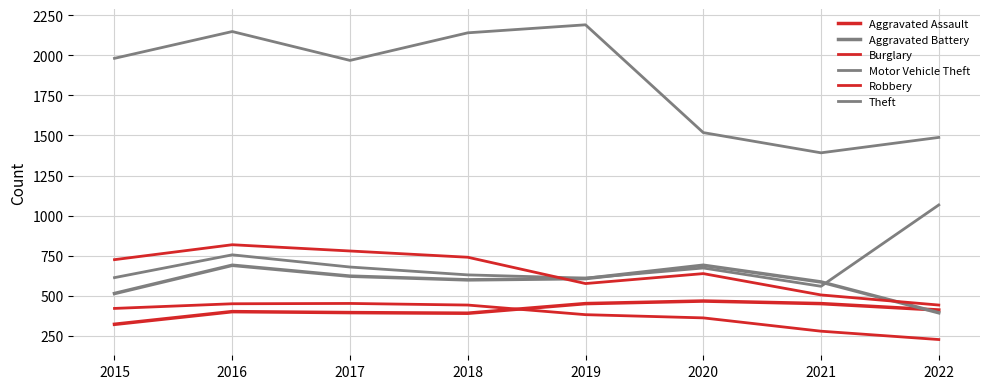

Does the chart have visible grid lines?

Yes